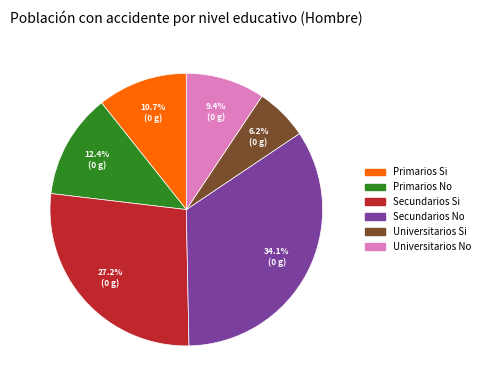

How many slices are in this pie chart?

6